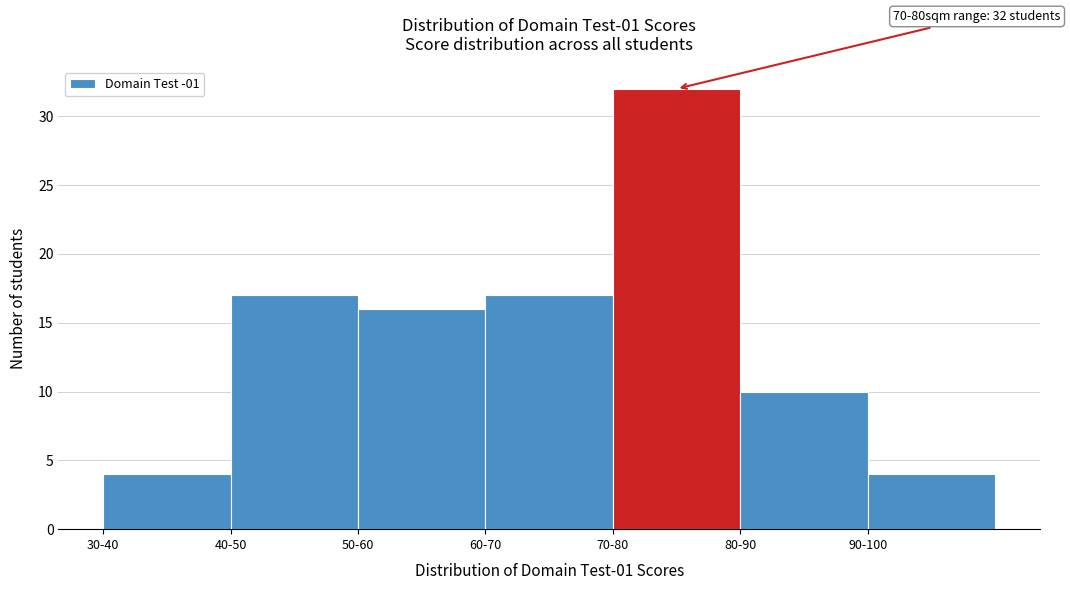

Reading left to right, what are all the values shown in this chart?

30-40=4	40-50=17	50-60=16	60-70=17	70-80=32	80-90=10	90-100=4